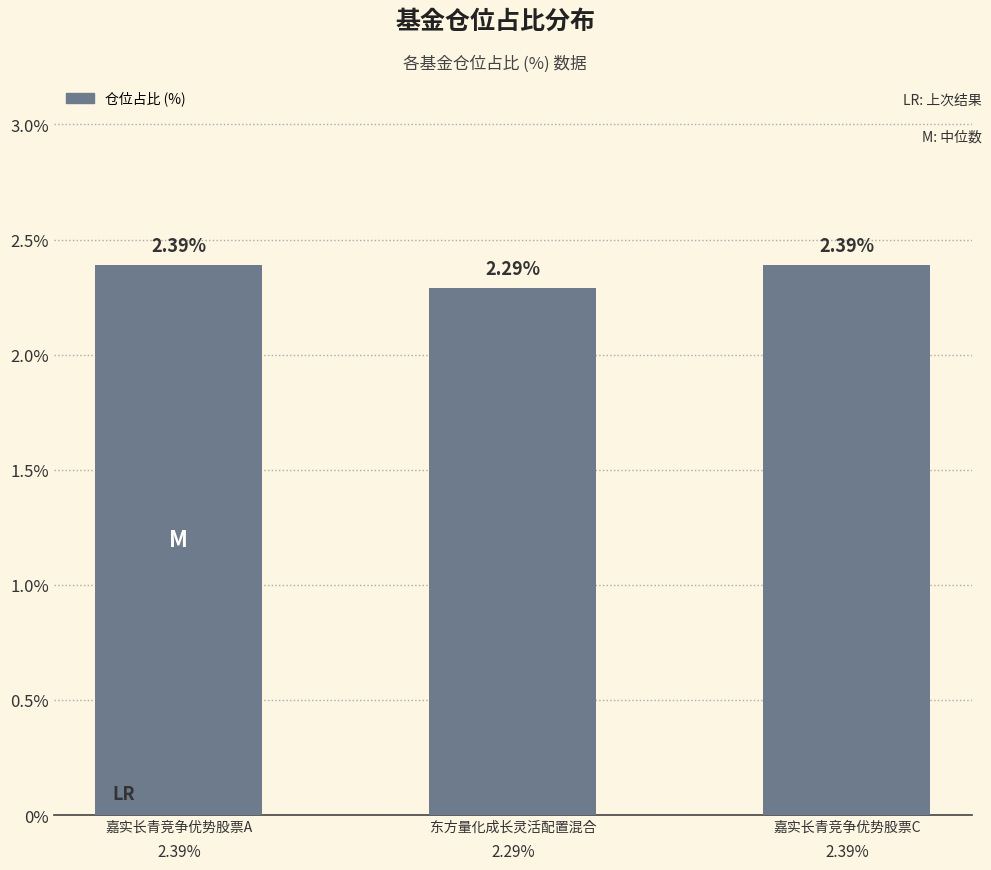

The chart shows a value of 2.4 at 嘉实长青竞争优势股票C. True or false?

True